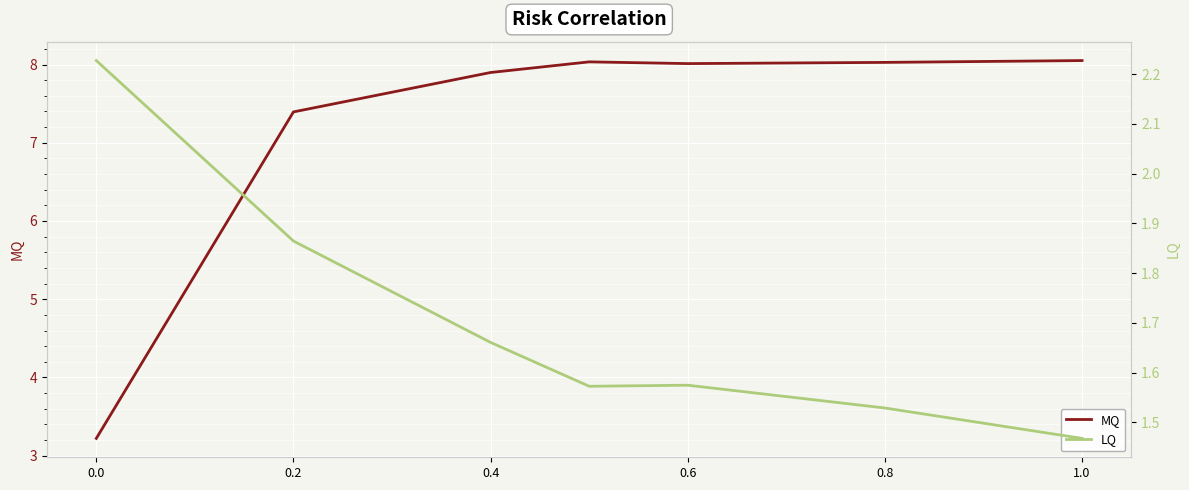

How many data points does each series have?

7